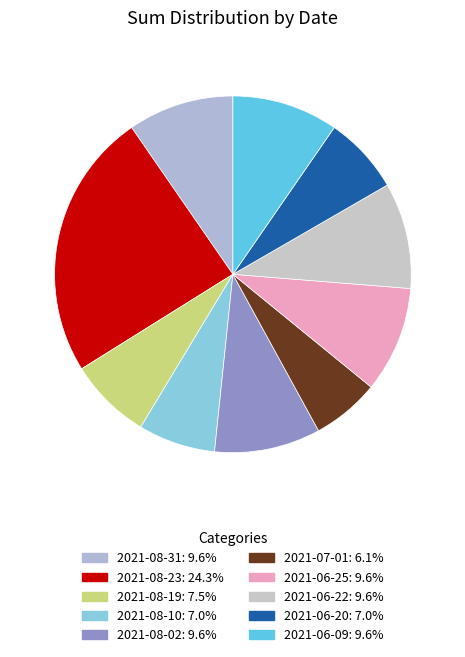

To the nearest percent, what is the combined percentage of 2021-08-02 and 2021-06-22?

19%